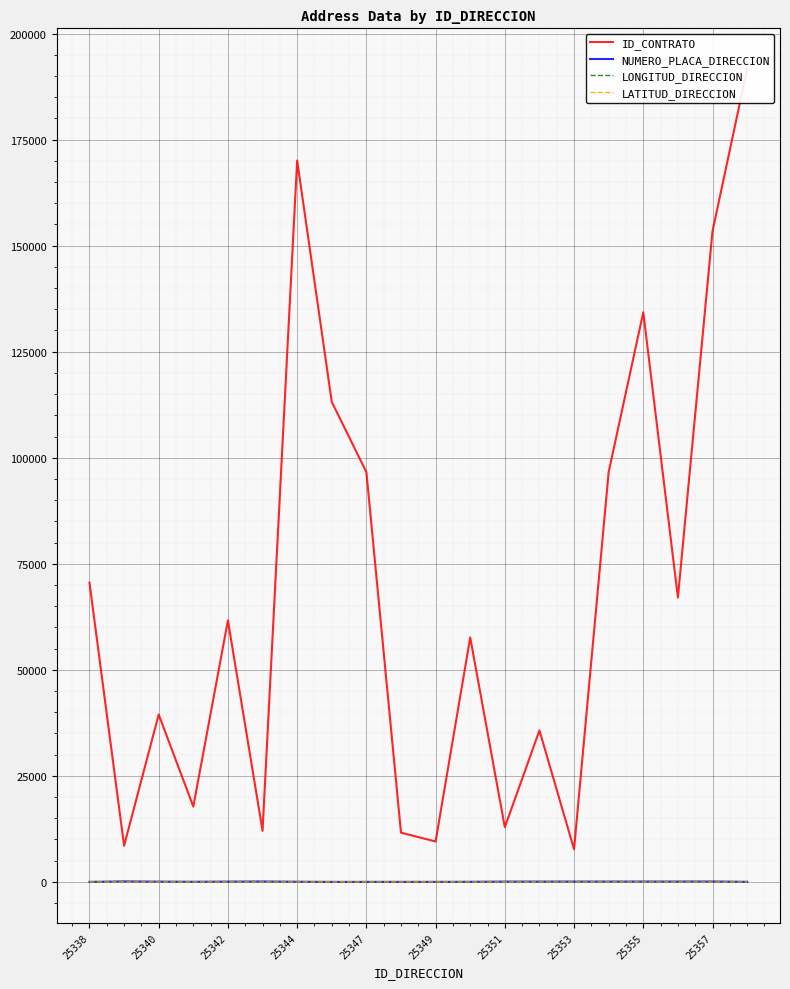

True or false: LONGITUD_DIRECCION has a value of 0.0 at 25357.

True